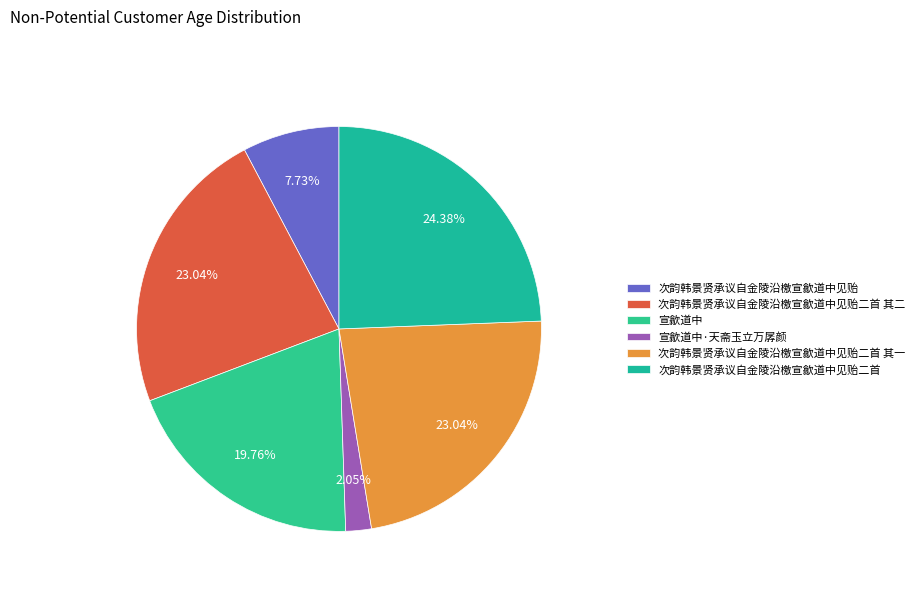

Rank the categories by value from lowest to highest.

宣歙道中·天斋玉立万孱颜, 次韵韩景贤承议自金陵沿檄宣歙道中见贻, 宣歙道中, 次韵韩景贤承议自金陵沿檄宣歙道中见贻二首 其一, 次韵韩景贤承议自金陵沿檄宣歙道中见贻二首 其二, 次韵韩景贤承议自金陵沿檄宣歙道中见贻二首